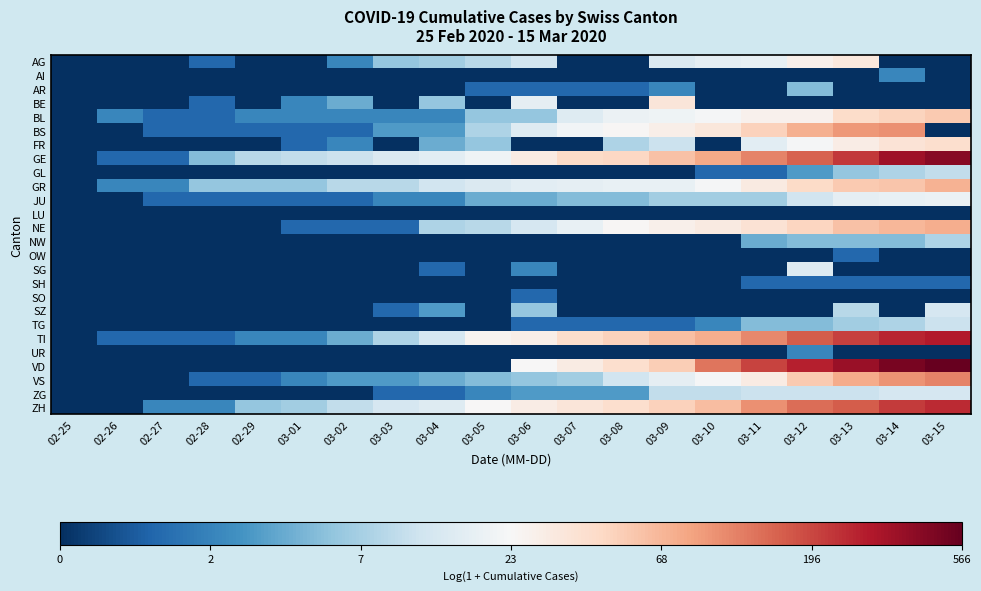

What is the greatest value displayed?

6.3